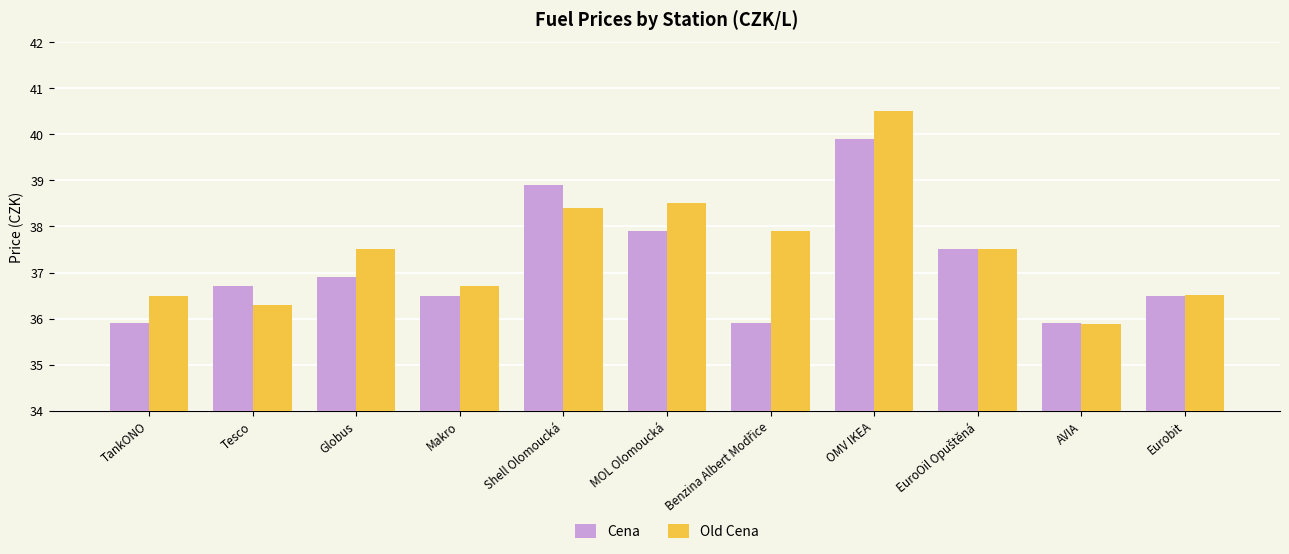

List the series in order of their peak value, lowest first.

Cena, Old Cena